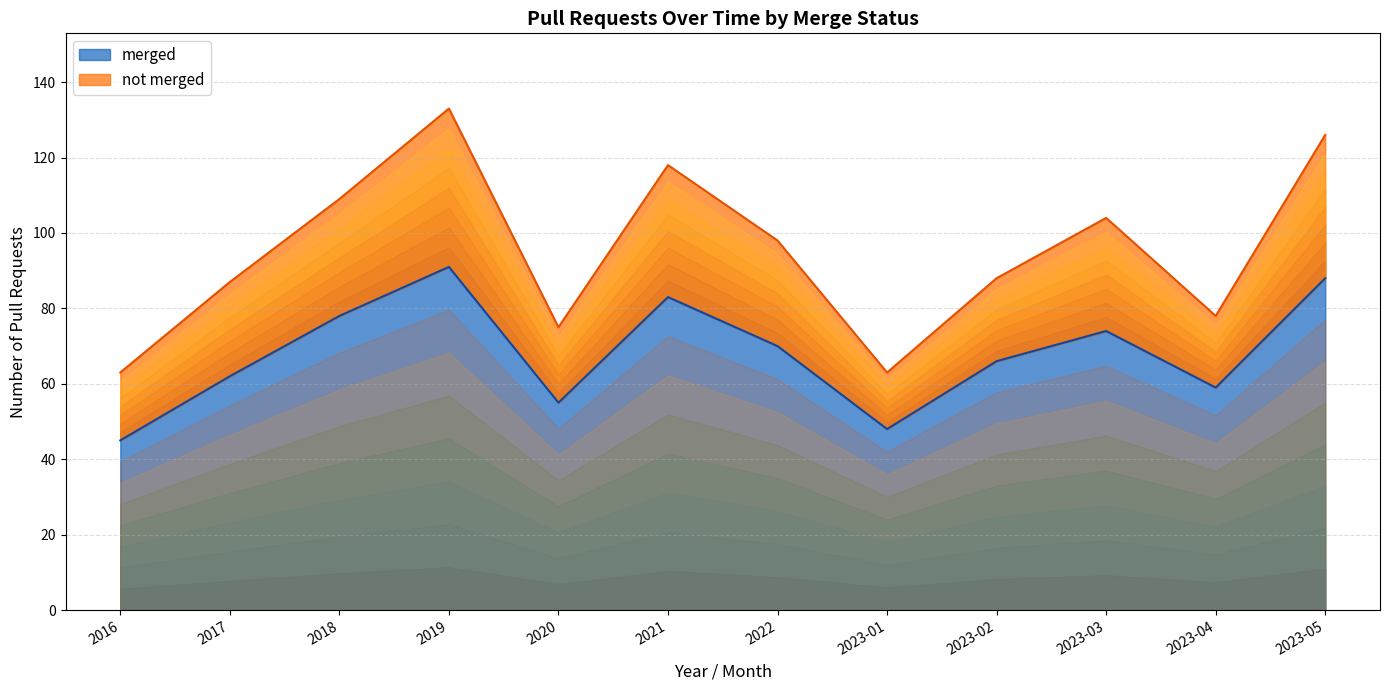

Reading left to right, transcribe all the data shown in this chart.

merged: 45	62	78	91	55	83	70	48	66	74	59	88
not merged: 63	87	109	133	75	118	98	63	88	104	78	126